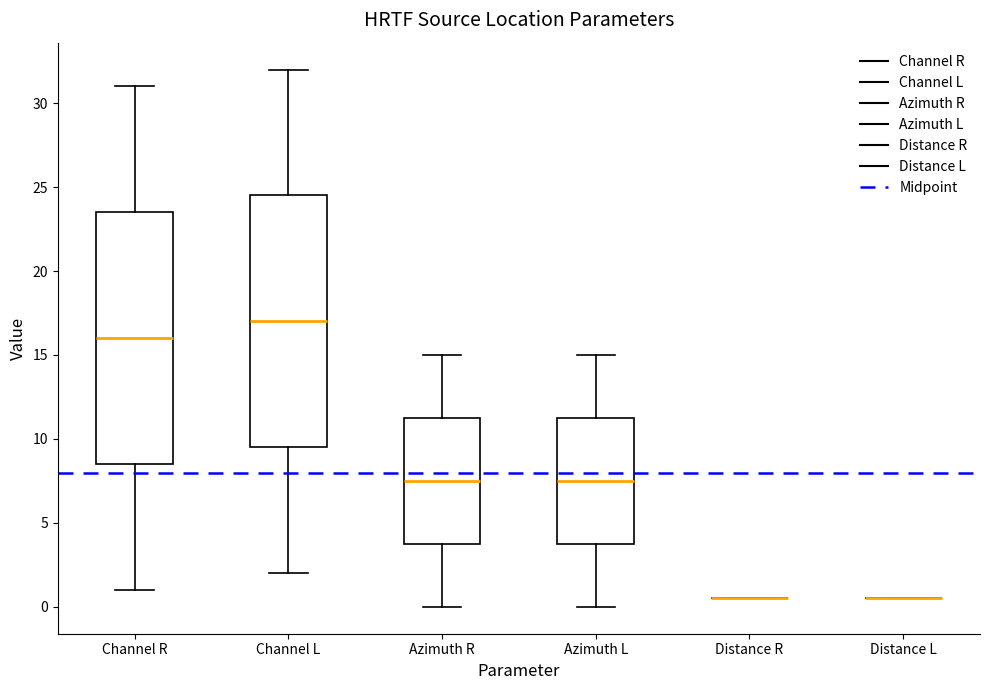

Reading left to right, transcribe this box plot: for each box, give where its median line is, the range the box spans, and where its two whiskers end, as read against the y-axis. The values are not printed on the chart, so give them approximately, as read against the axis.

Channel R: median 16.0, box 8.5 to 23.5, whiskers 1.0 to 31.0
Channel L: median 17.0, box 9.5 to 24.5, whiskers 2.0 to 32.0
Azimuth R: median 7.5, box 4.0 to 11.5, whiskers 0.0 to 15.0
Azimuth L: median 7.5, box 4.0 to 11.5, whiskers 0.0 to 15.0
Distance R: box collapsed to a line at 0.5, whiskers 0.5 to 0.5
Distance L: box collapsed to a line at 0.5, whiskers 0.5 to 0.5